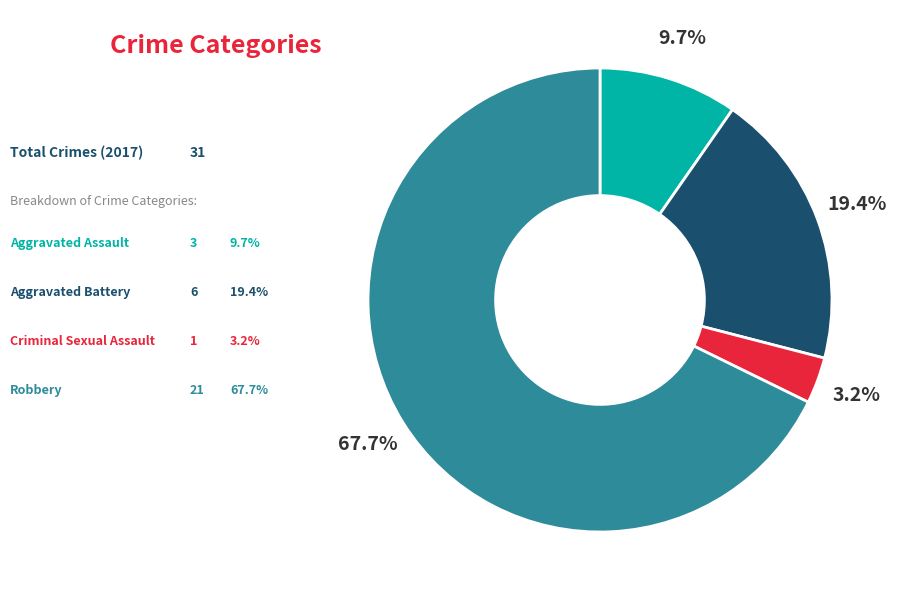

Is there any slice that represents more than half of the pie?

Yes